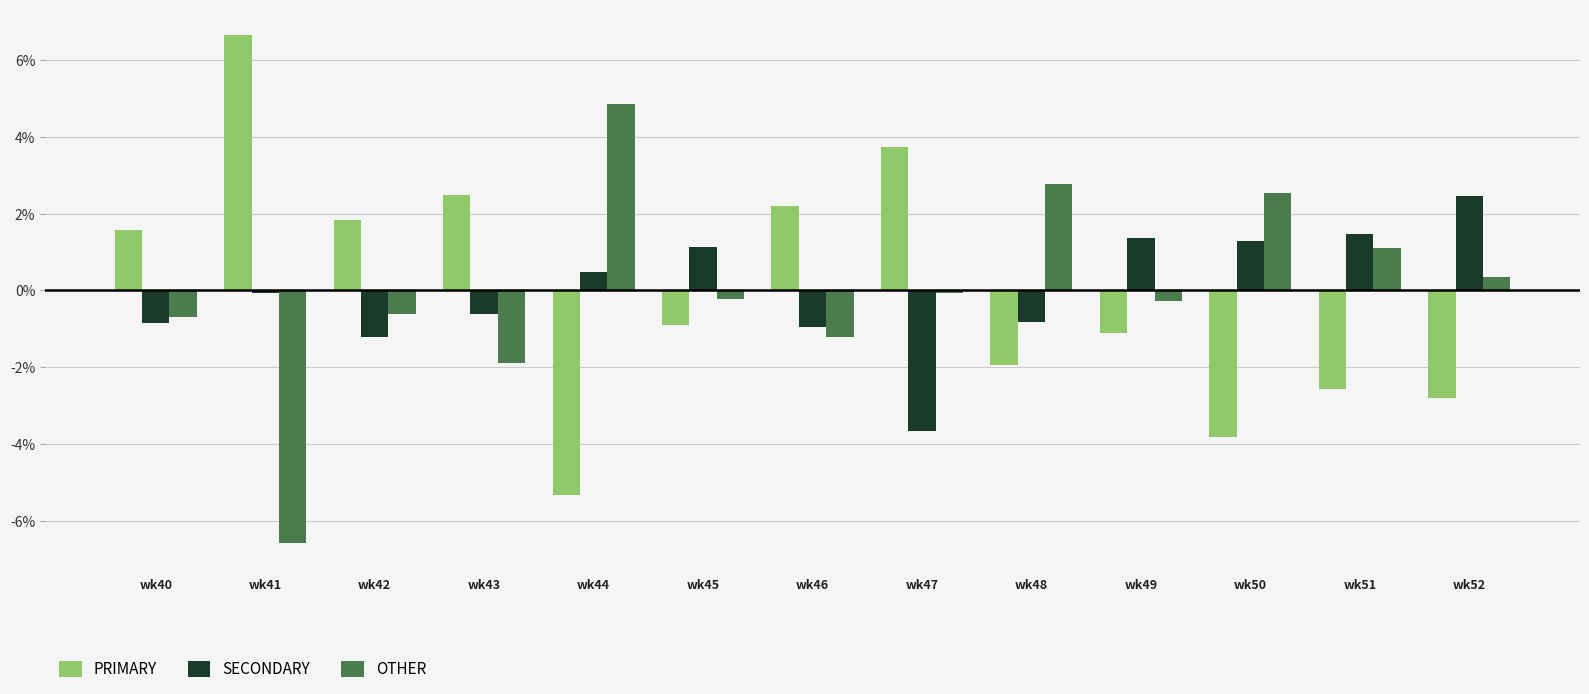

At how many categories does at least one series exceed 0?

13